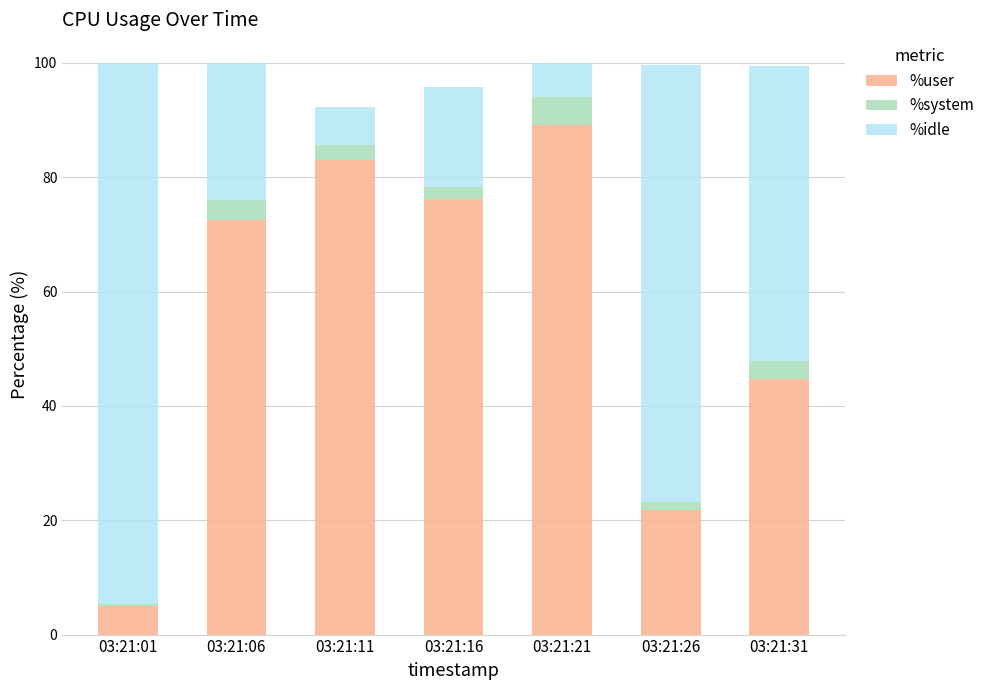

How many bars are there in total?

7